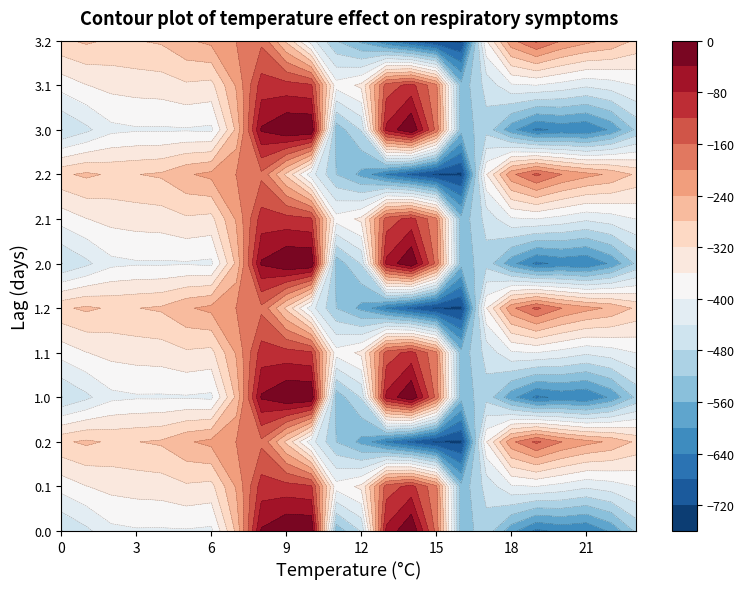

How many data points in 2.2 are above -280?

11